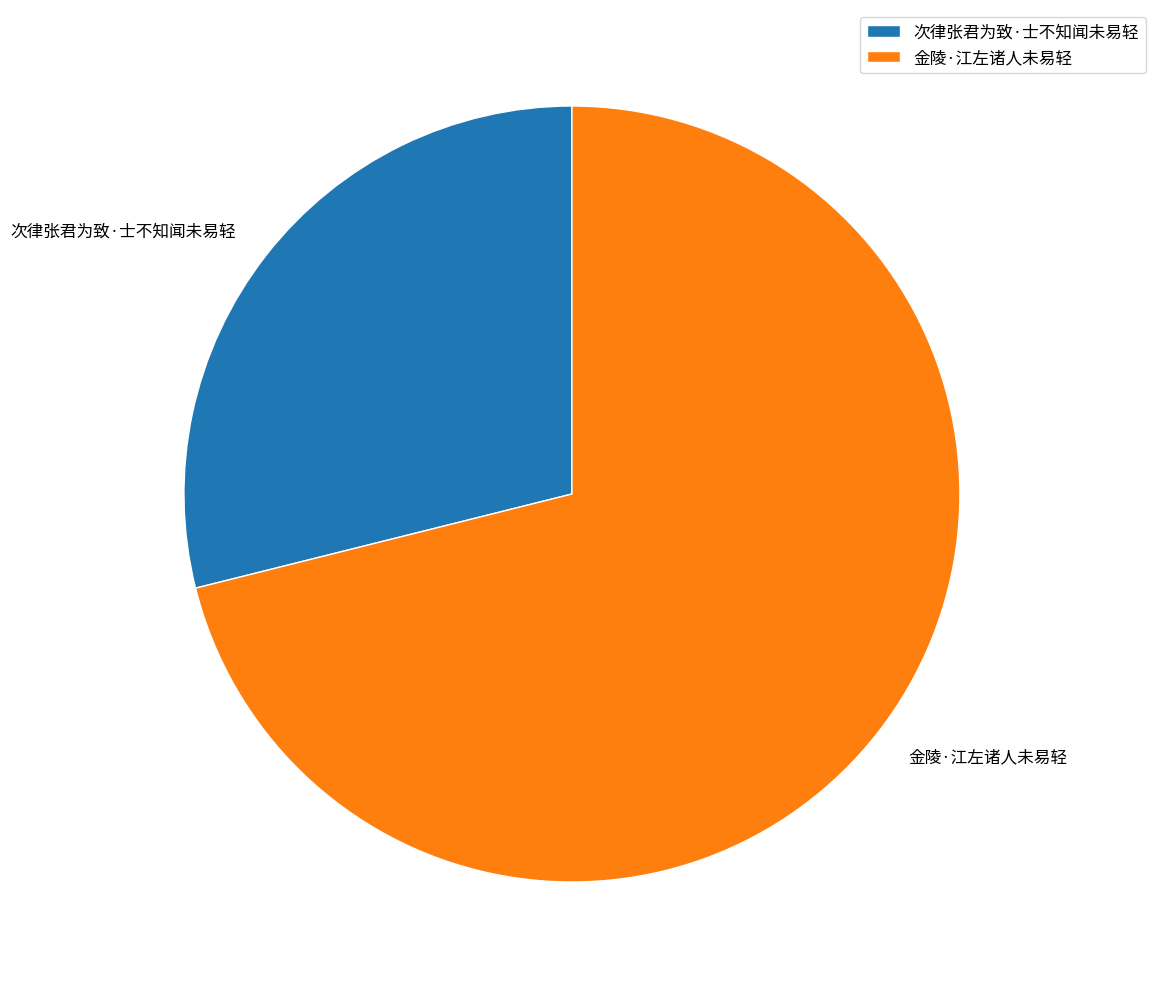

How many slices are in this pie chart?

2